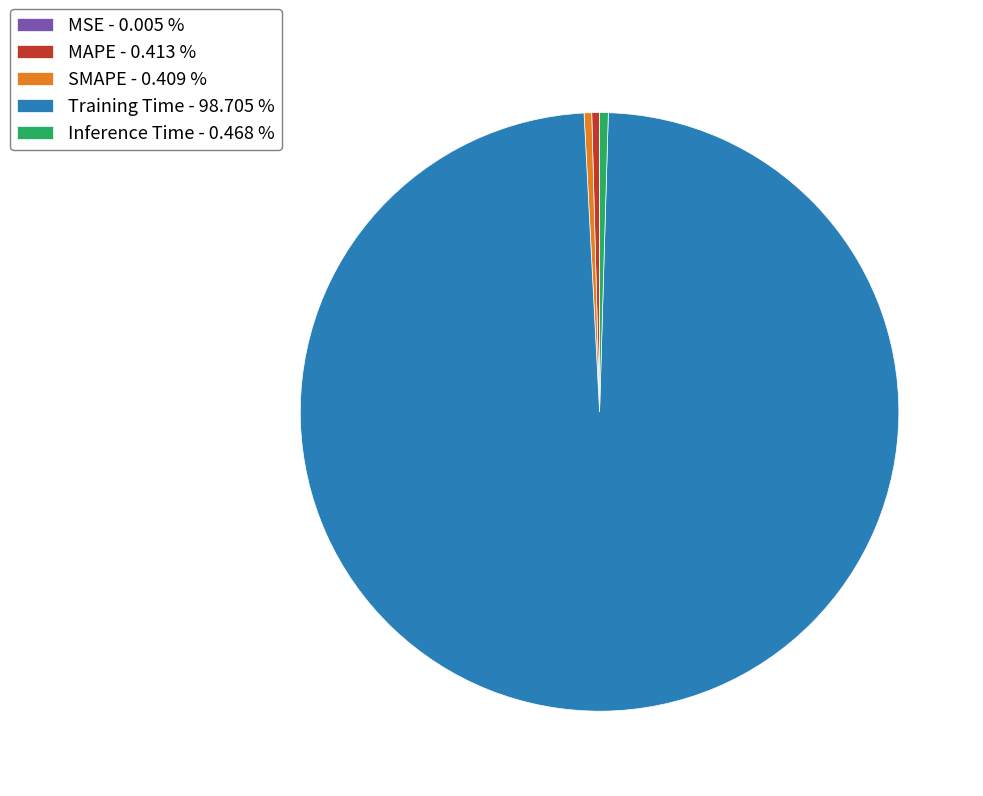

Which slice represents more than half of the pie?

Training Time